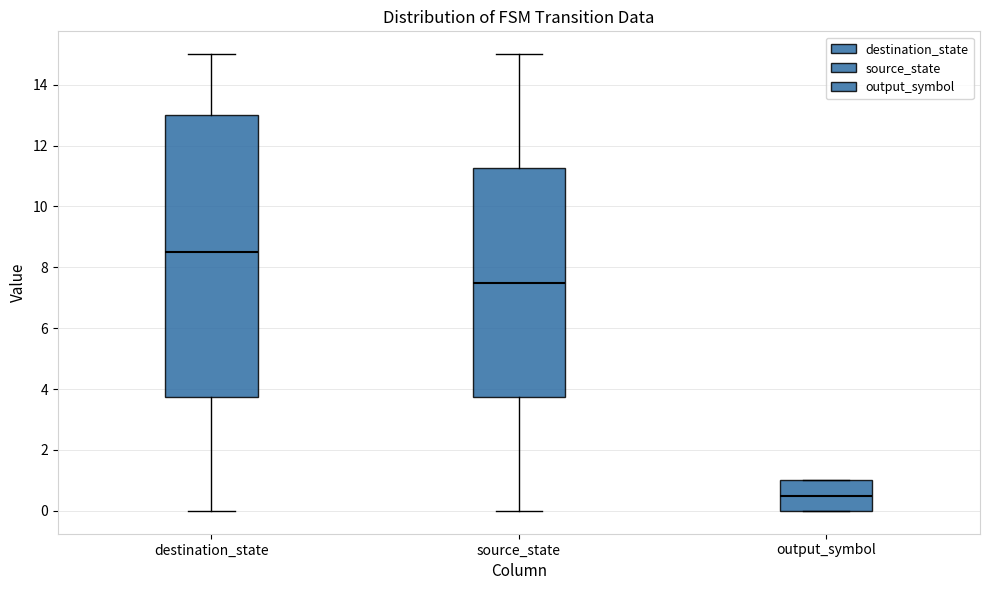

Which box's median line is the lowest?

output_symbol